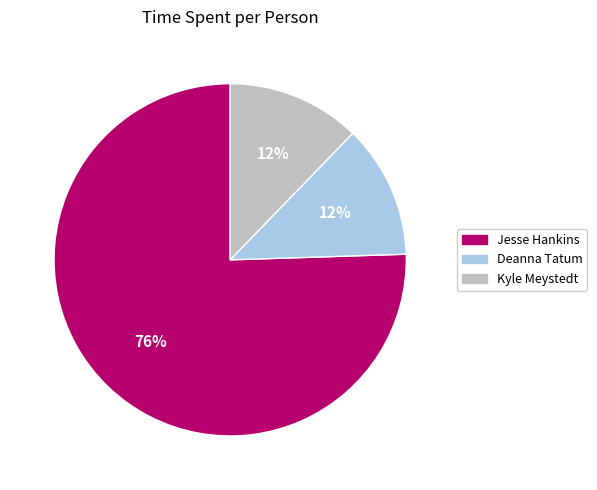

Is it true that Jesse Hankins is 88% of the pie?

False